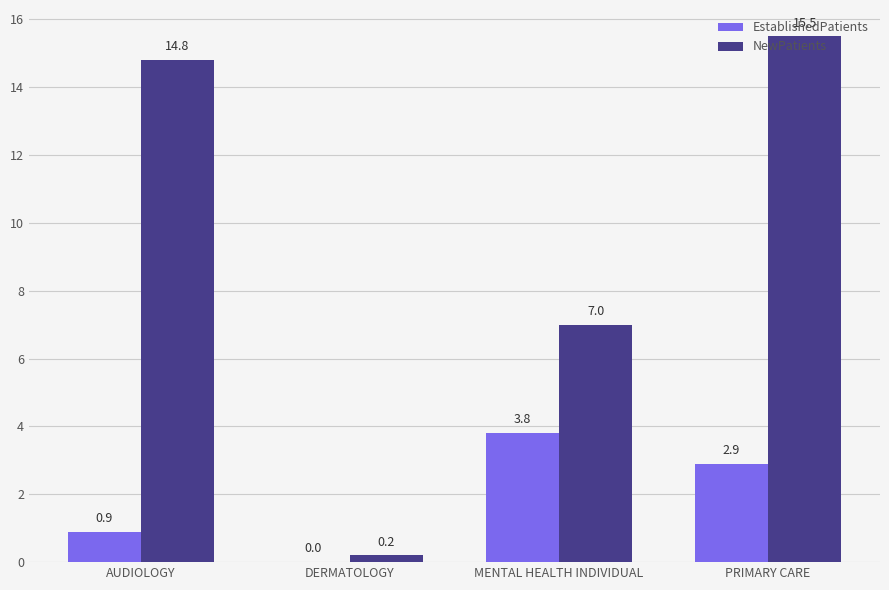

How many groups of bars are there?

4